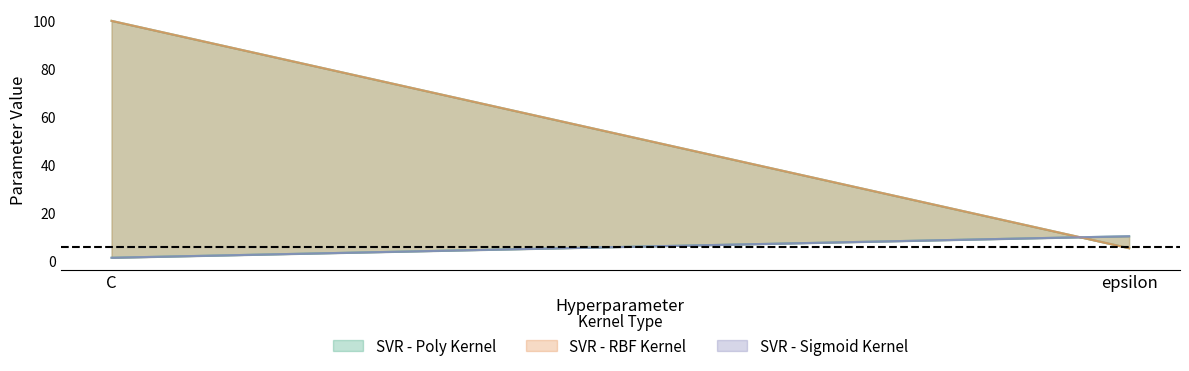

What is the label of the 2nd point from the left?

epsilon